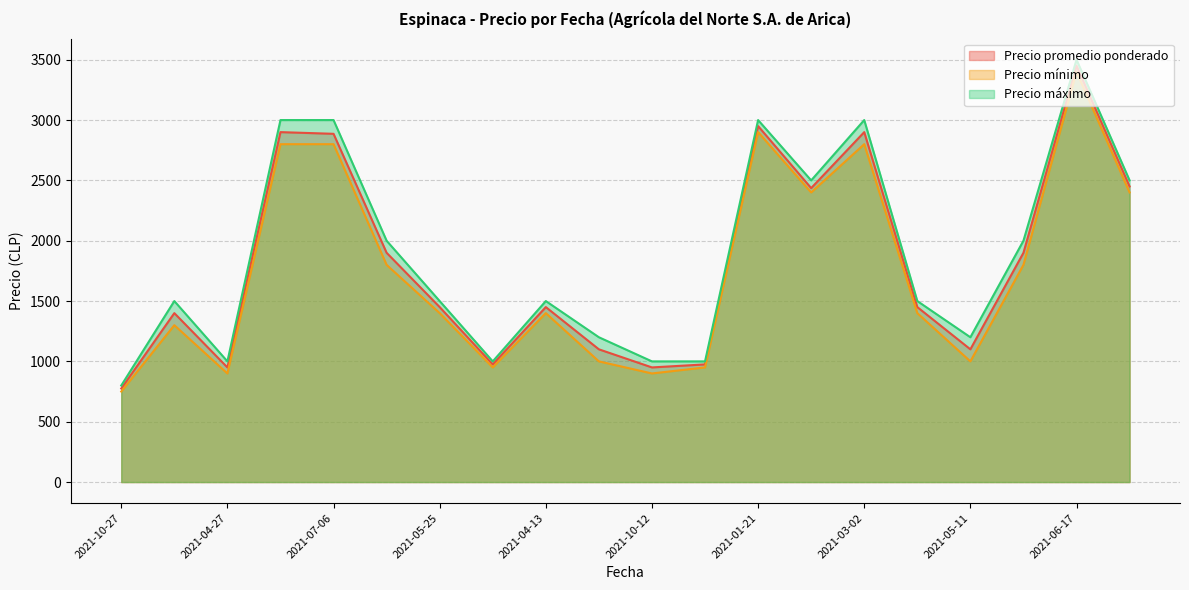

Rank the series by their average value, from lowest to highest.

Precio mínimo, Precio promedio ponderado, Precio máximo